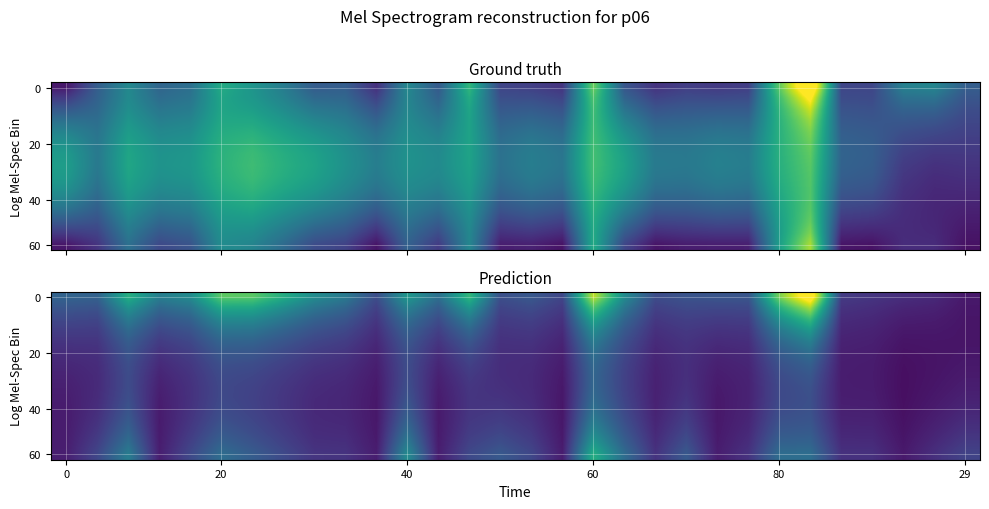

What is the total value across all series at 18?

4.1